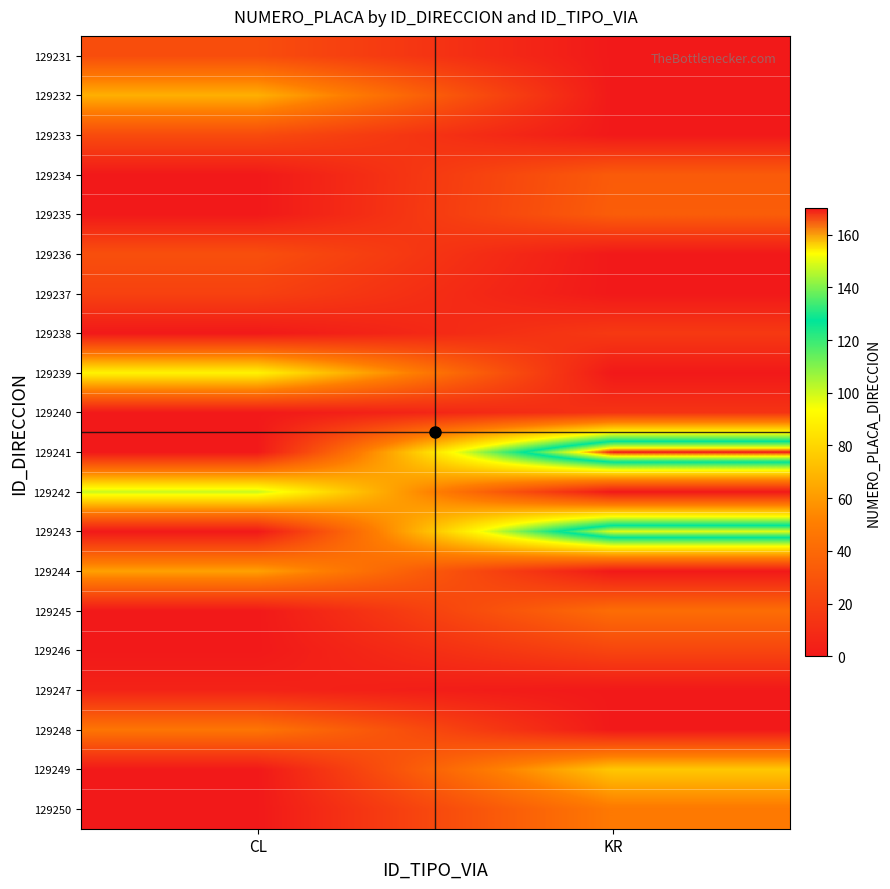

At KR, list the series in order from largest to smallest.

129241, 129243, 129249, 129250, 129245, 129235, 129234, 129246, 129238, 129240, 129231, 129232, 129233, 129236, 129237, 129239, 129242, 129244, 129247, 129248